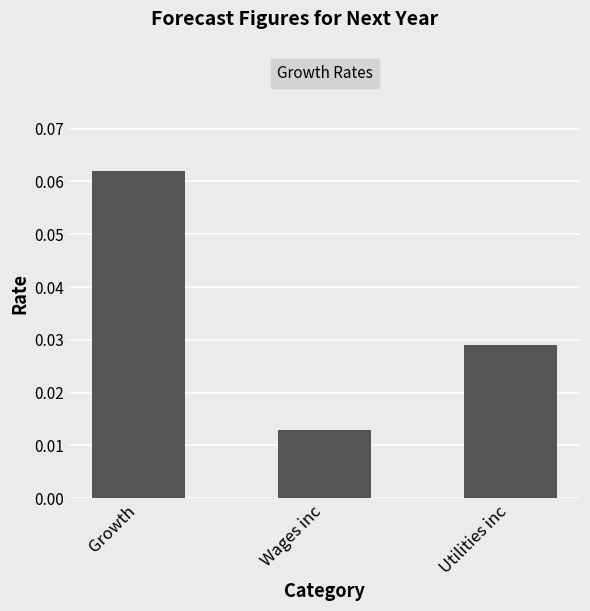

True or false: the data shows 0.0 at Growth.

False